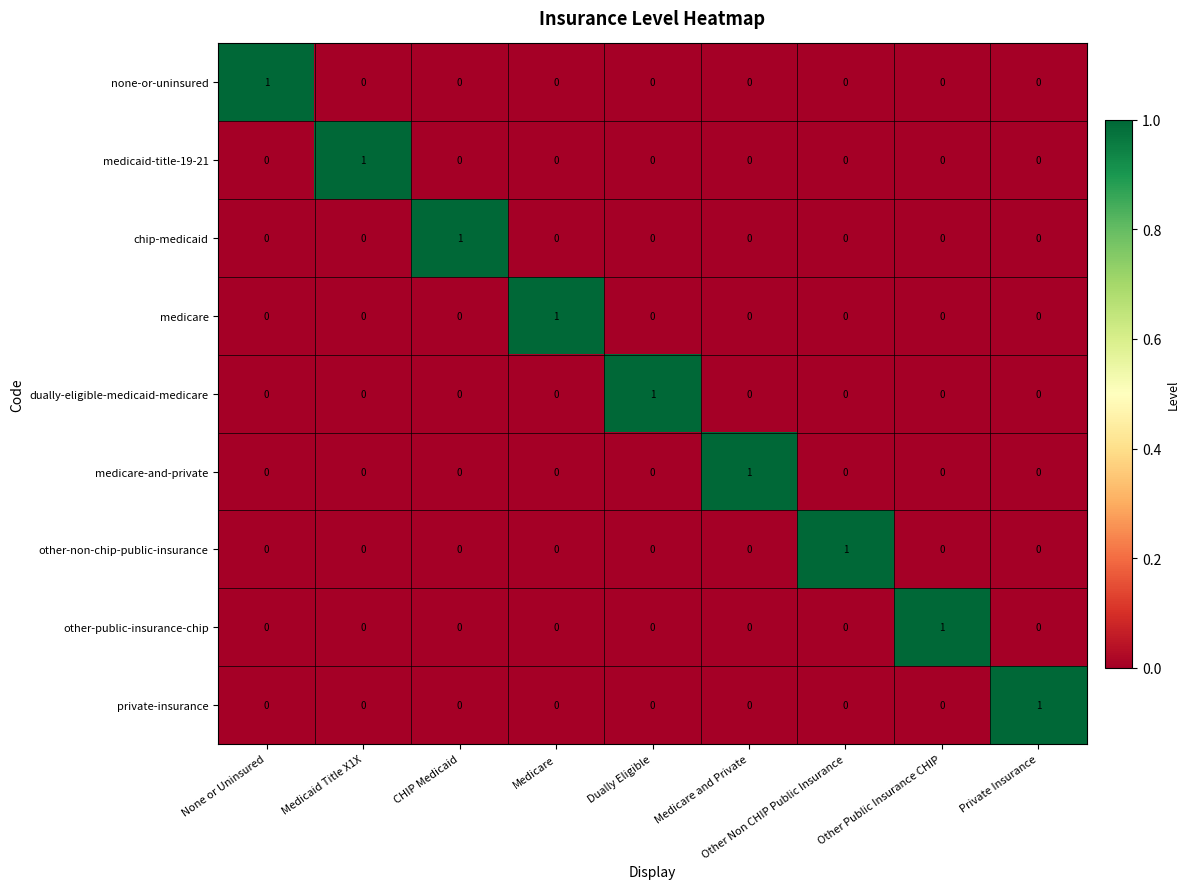

Is it true that private-insurance equals -1 at Medicare and Private?

False